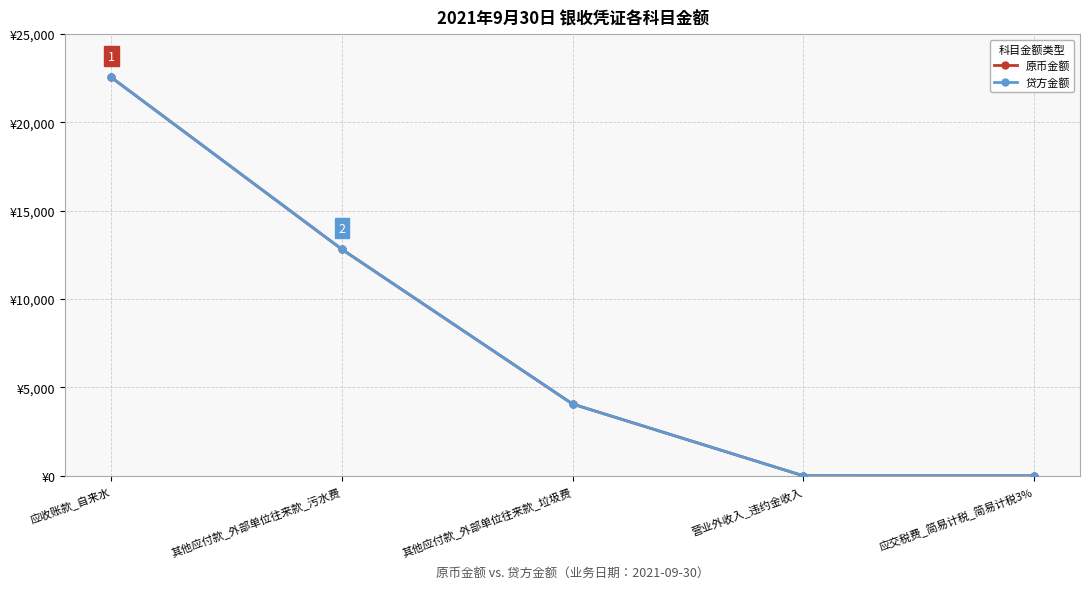

Where does the 原币金额 series first go above 4061?

应收账款_自来水